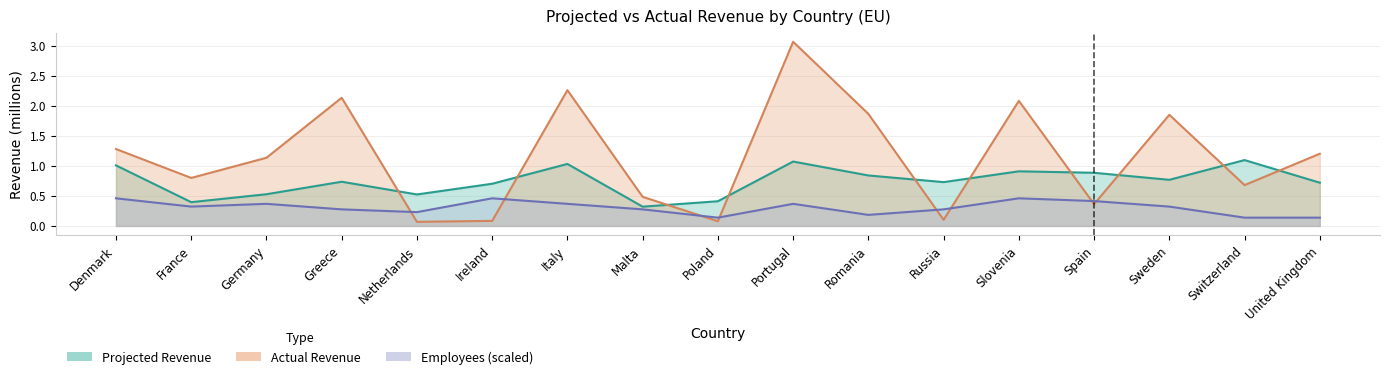

Which series has the largest total across all categories?

Actual Revenue